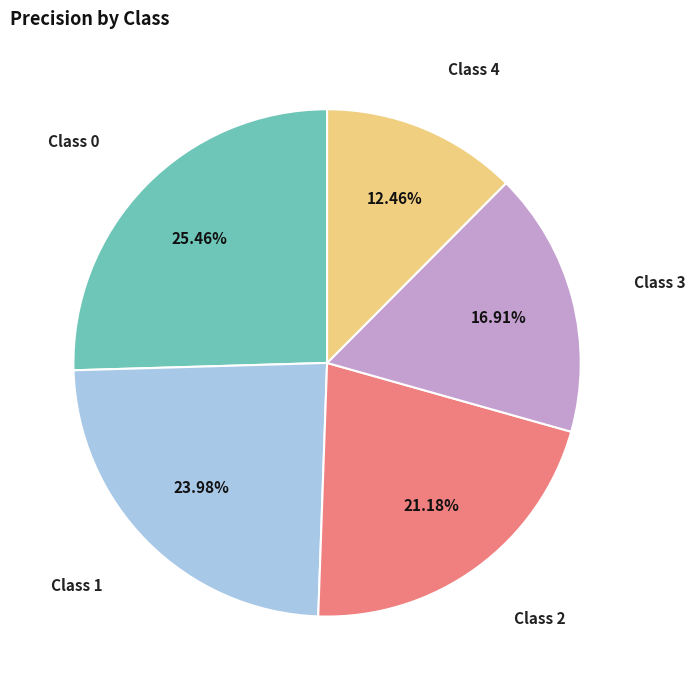

How many segments does this pie chart have?

5